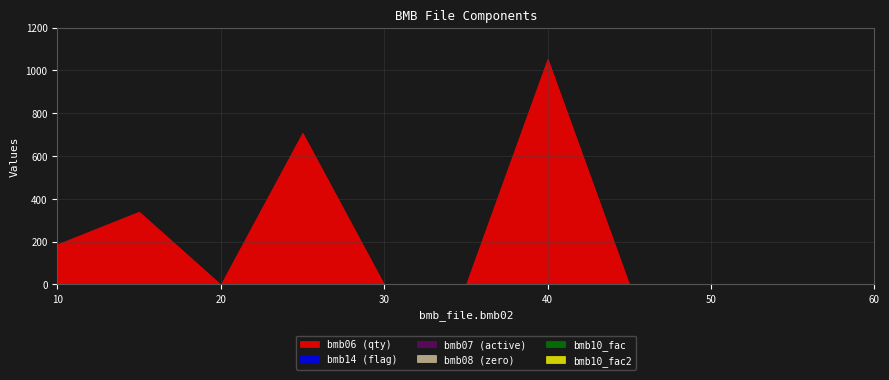

The value of bmb_file.bmb07 at 30 is 0.5. True or false?

False